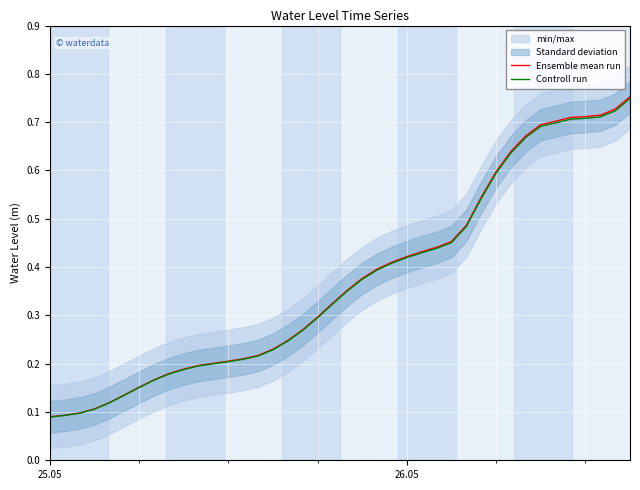

What is the sum of all Ensemble mean run values?

15.0